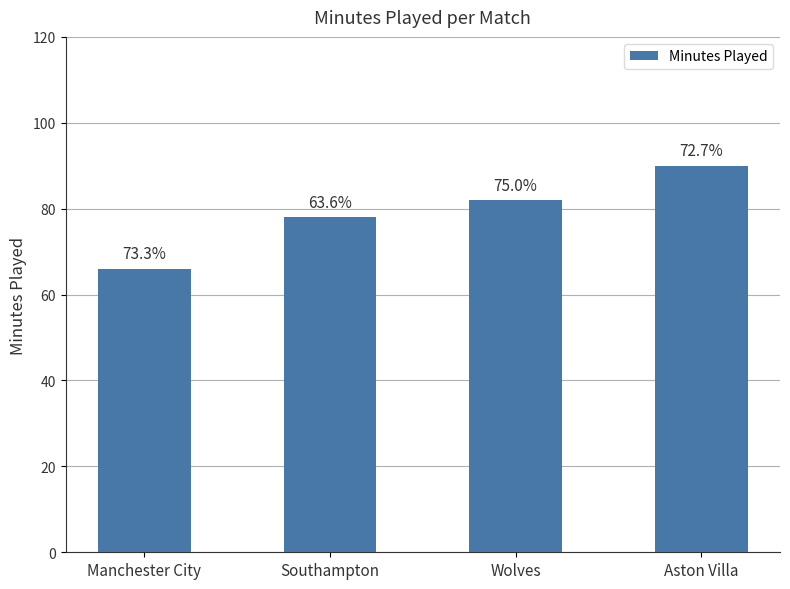

Are the bars horizontal?

No